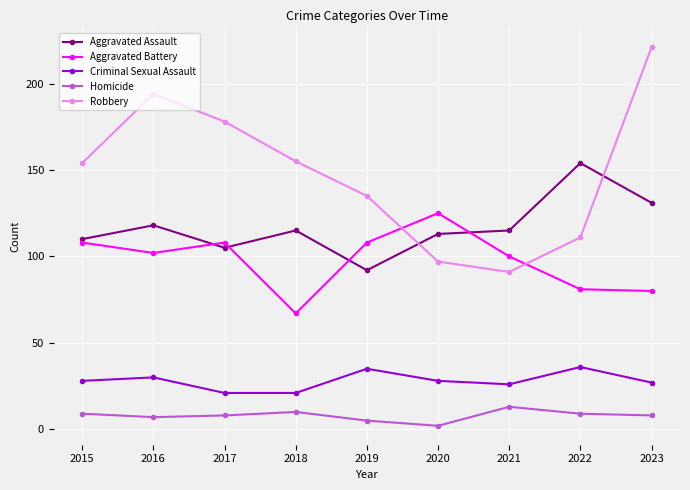

Is the value of Homicide at 2020 greater than the value of Criminal Sexual Assault at 2019?

No